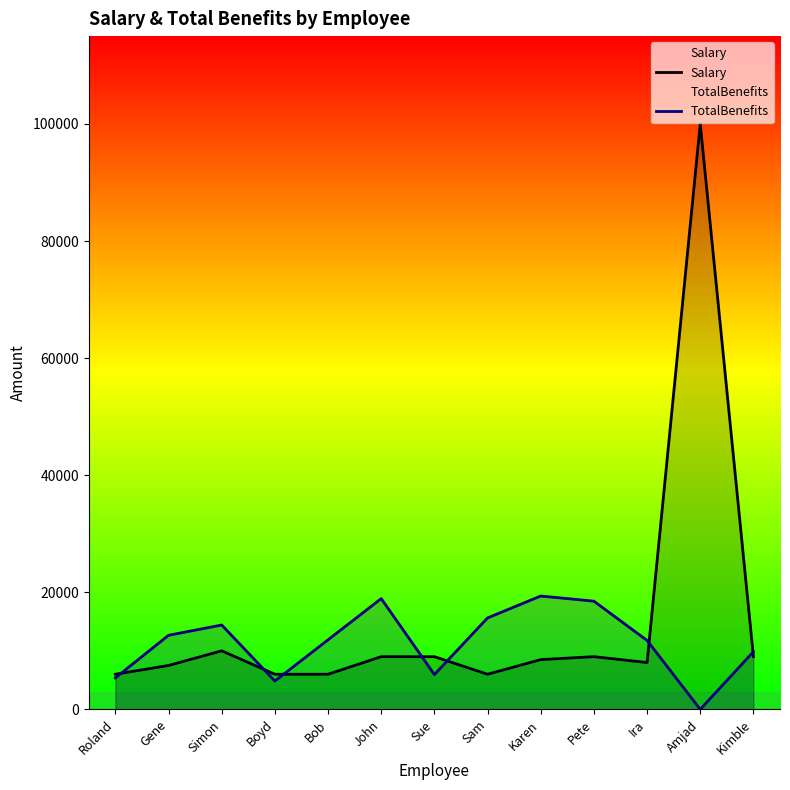

Is it true that TotalBenefits equals 6610 at Boyd?

False